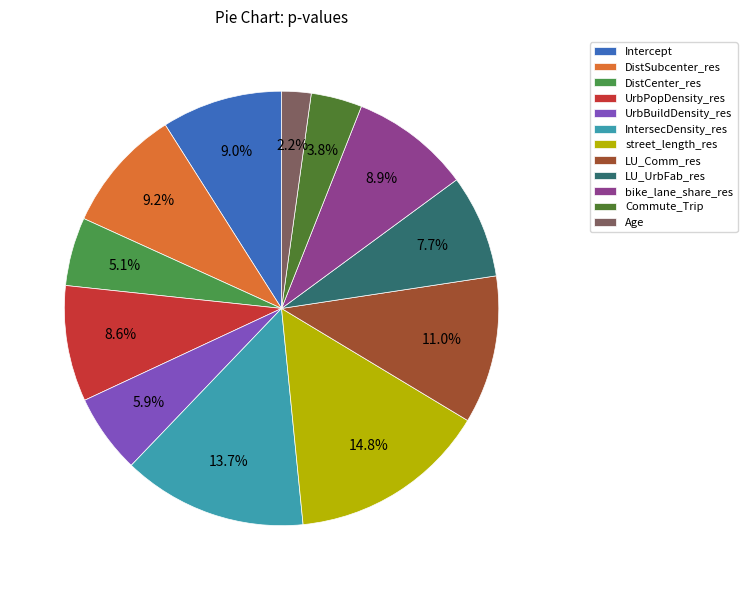

How many segments does this pie chart have?

12